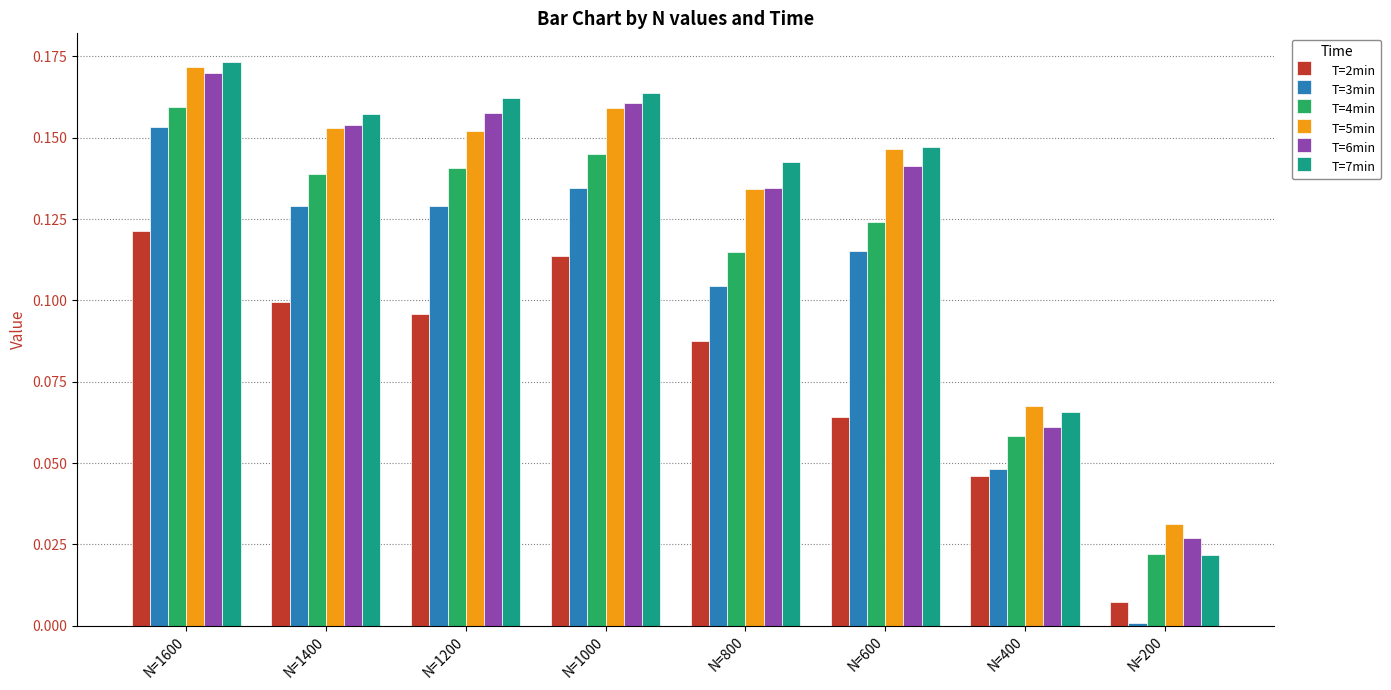

What is the sum of all T=2min values?

0.6